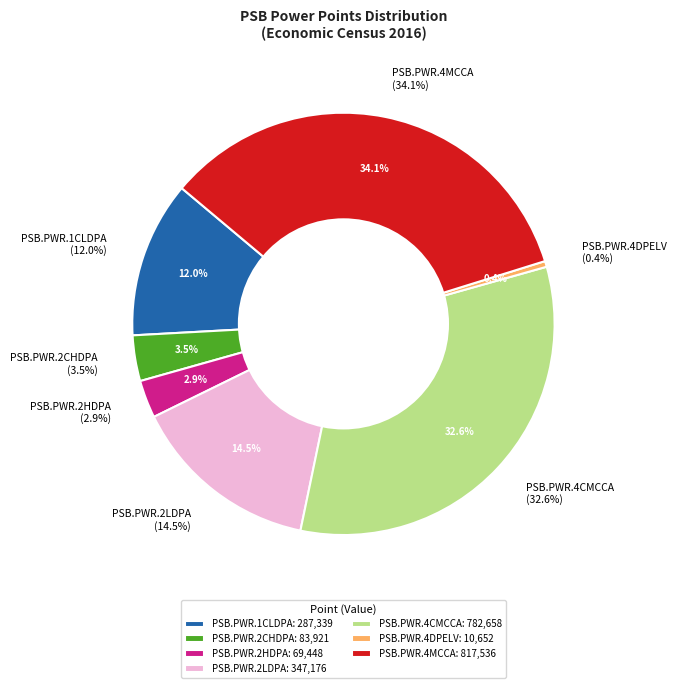

What percentage is the PSB.PWR.2CHDPA slice, to the nearest percent?

3%